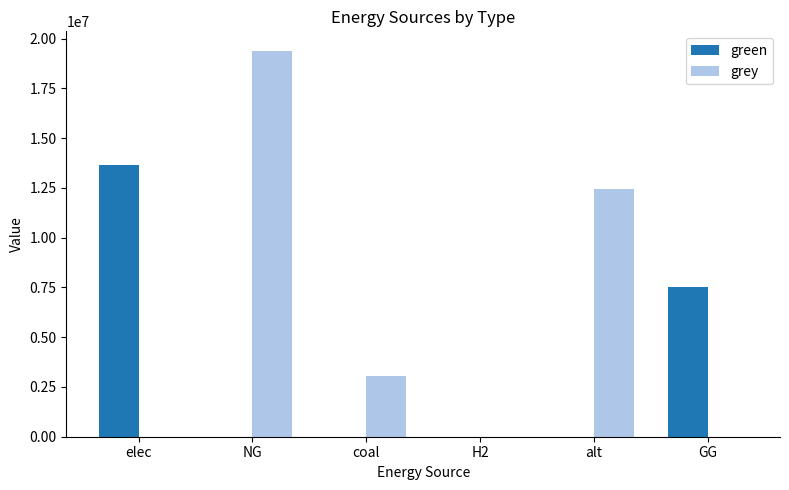

Where does the grey series first go above 3046530?

NG